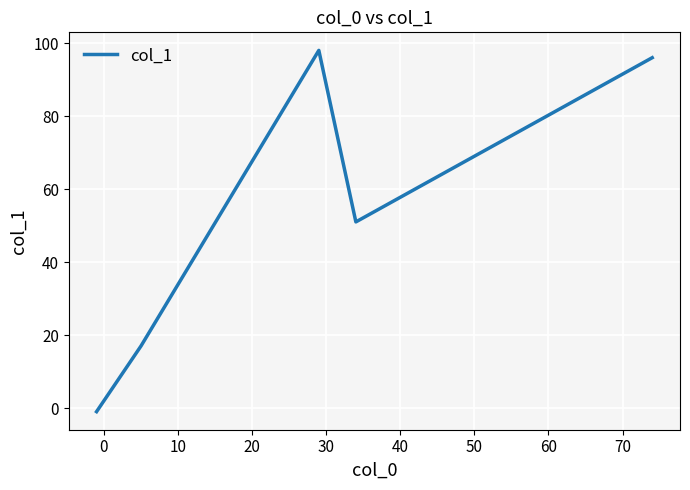

How many positive values are there?

4